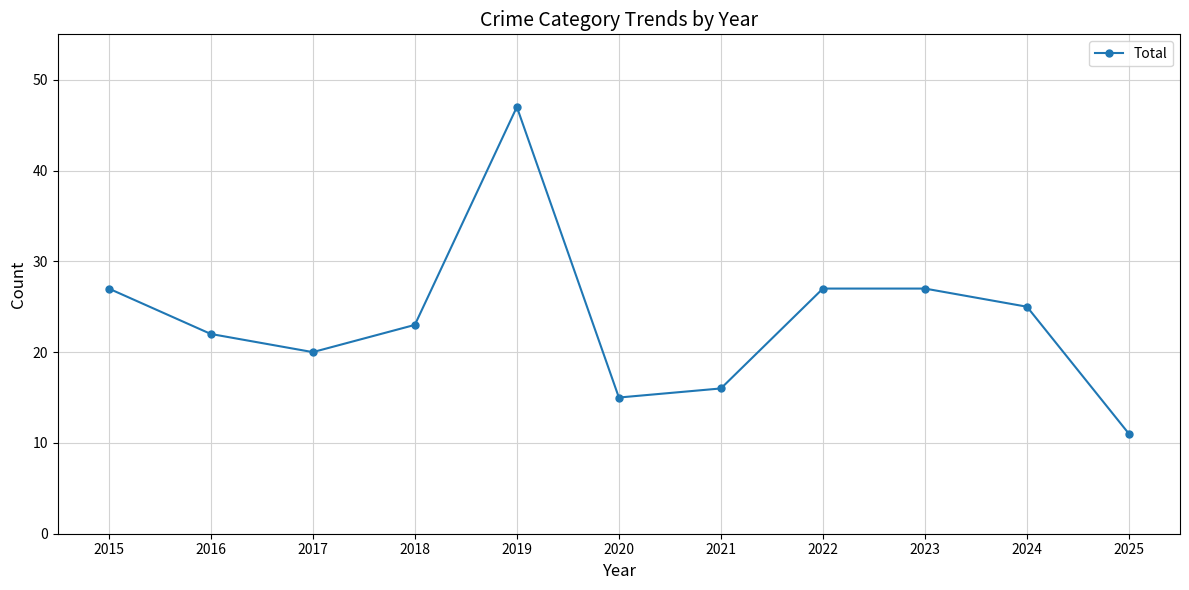

How many interior local valleys (lower than both neighbors) does the data have?

2